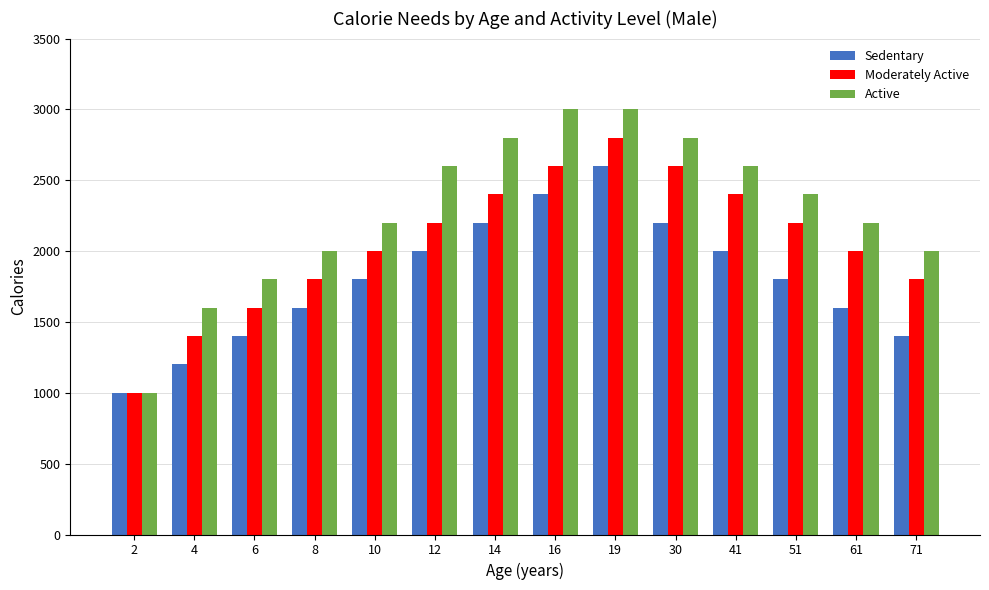

Are the bars horizontal?

No